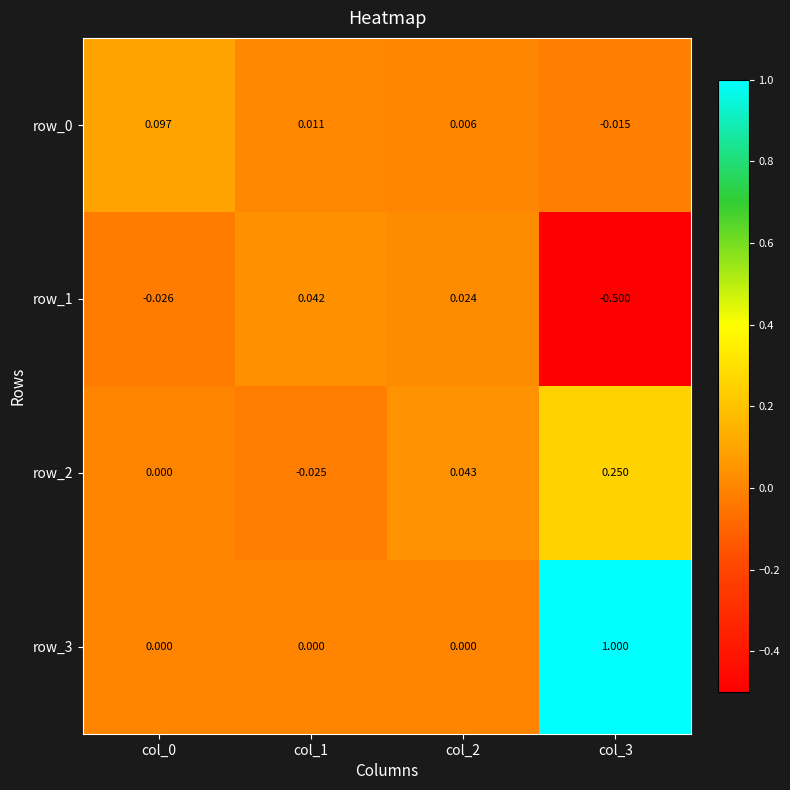

The row_3 series shows 1.0 at col_3. True or false?

True